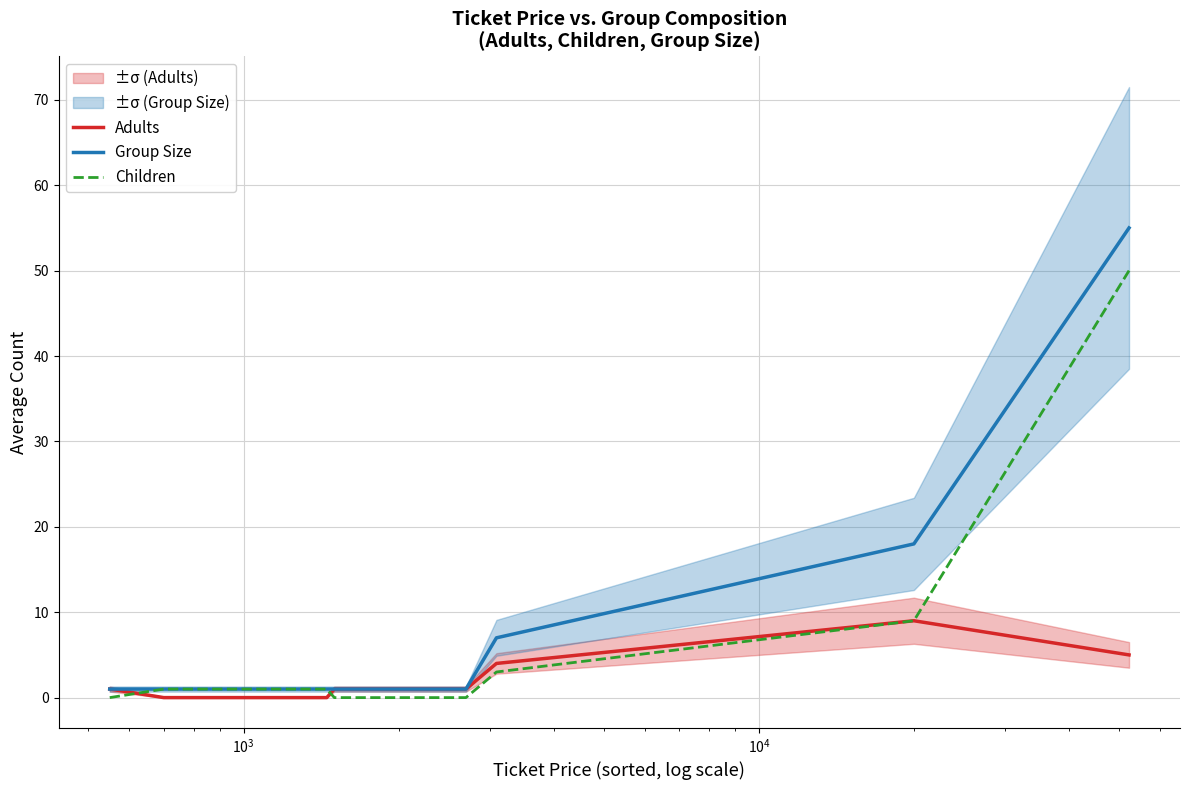

What is the highest value of the Group Size series?

55